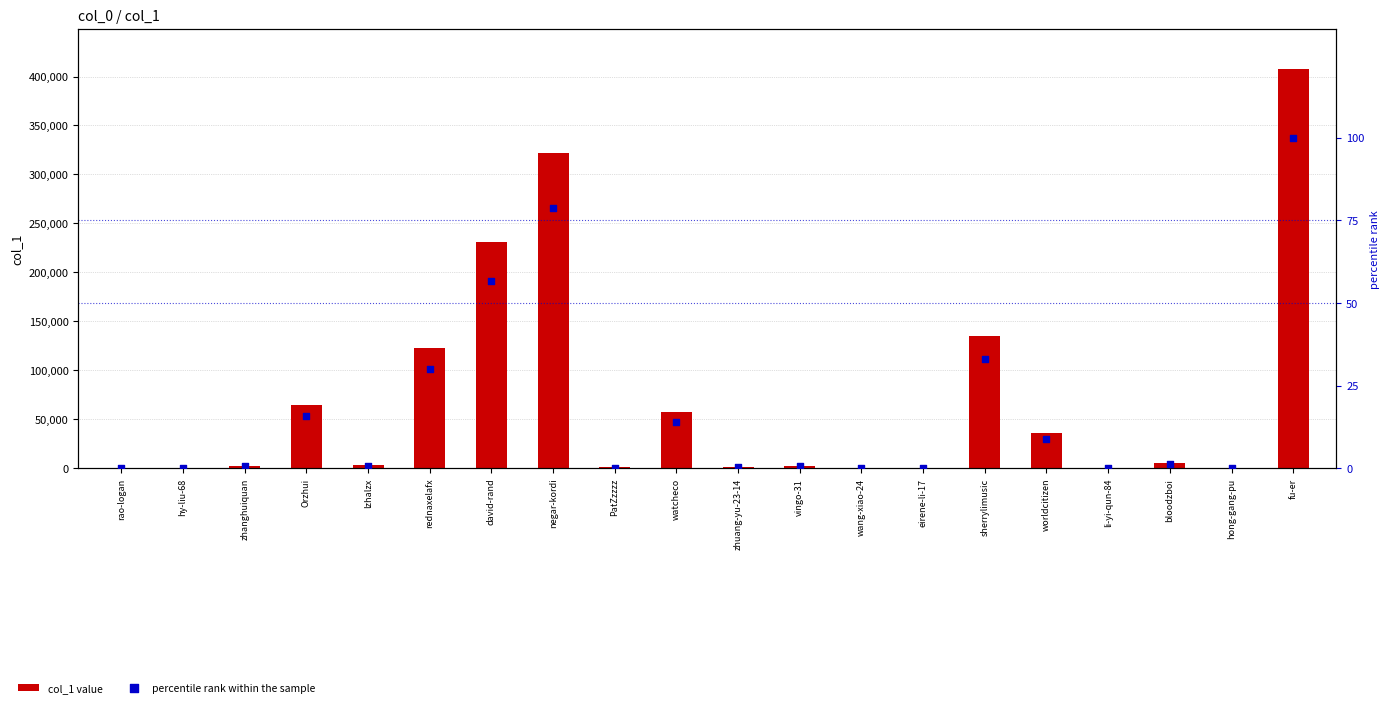

What are all the series names shown in the legend?

col_1 value, percentile rank within the sample